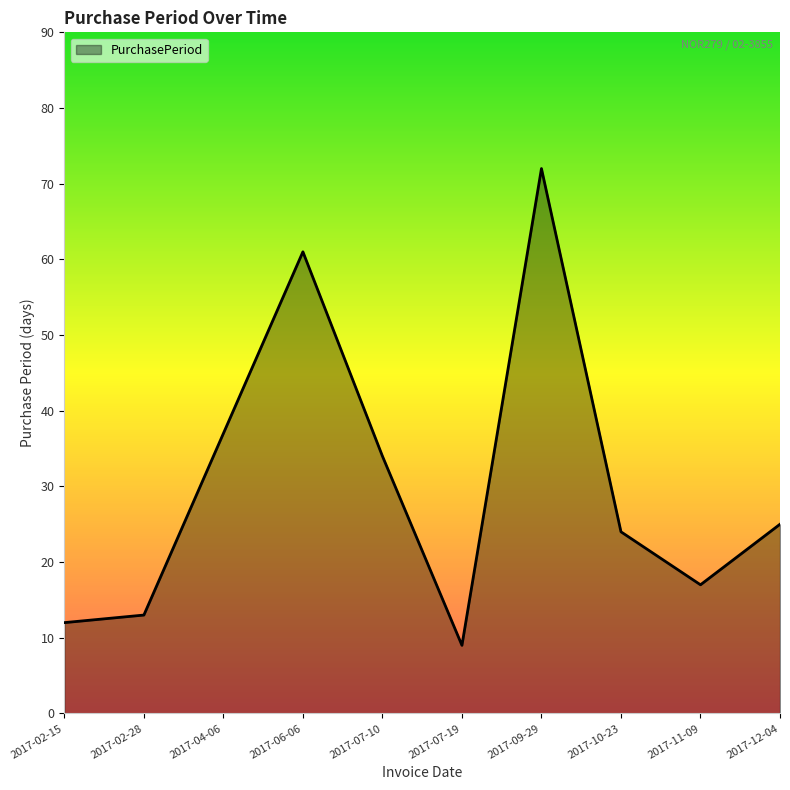

What is the smallest value displayed?

9